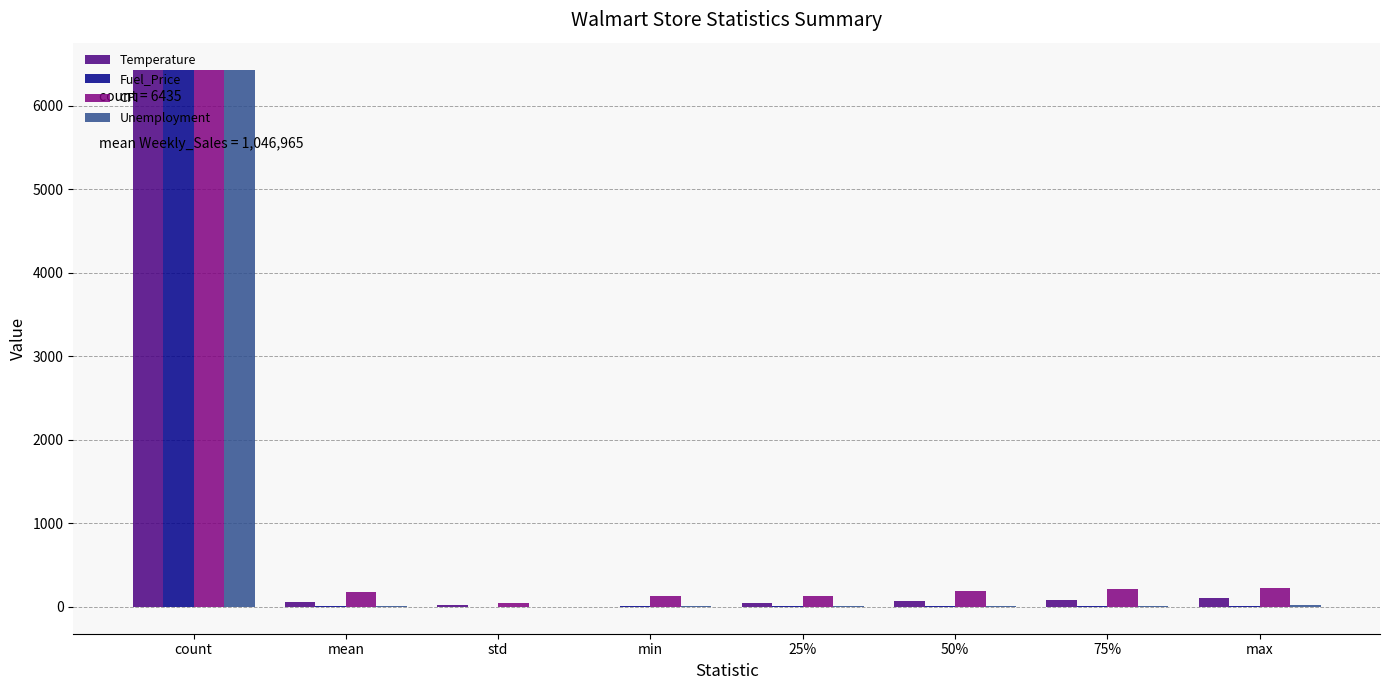

What is the total value across all series at 25%?

189.0